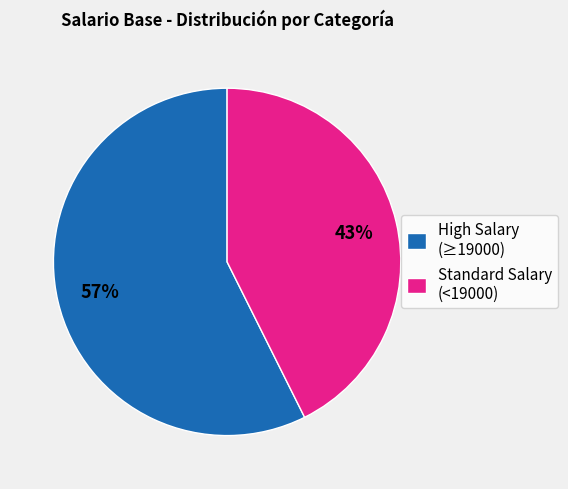

How many slices are in this pie chart?

2